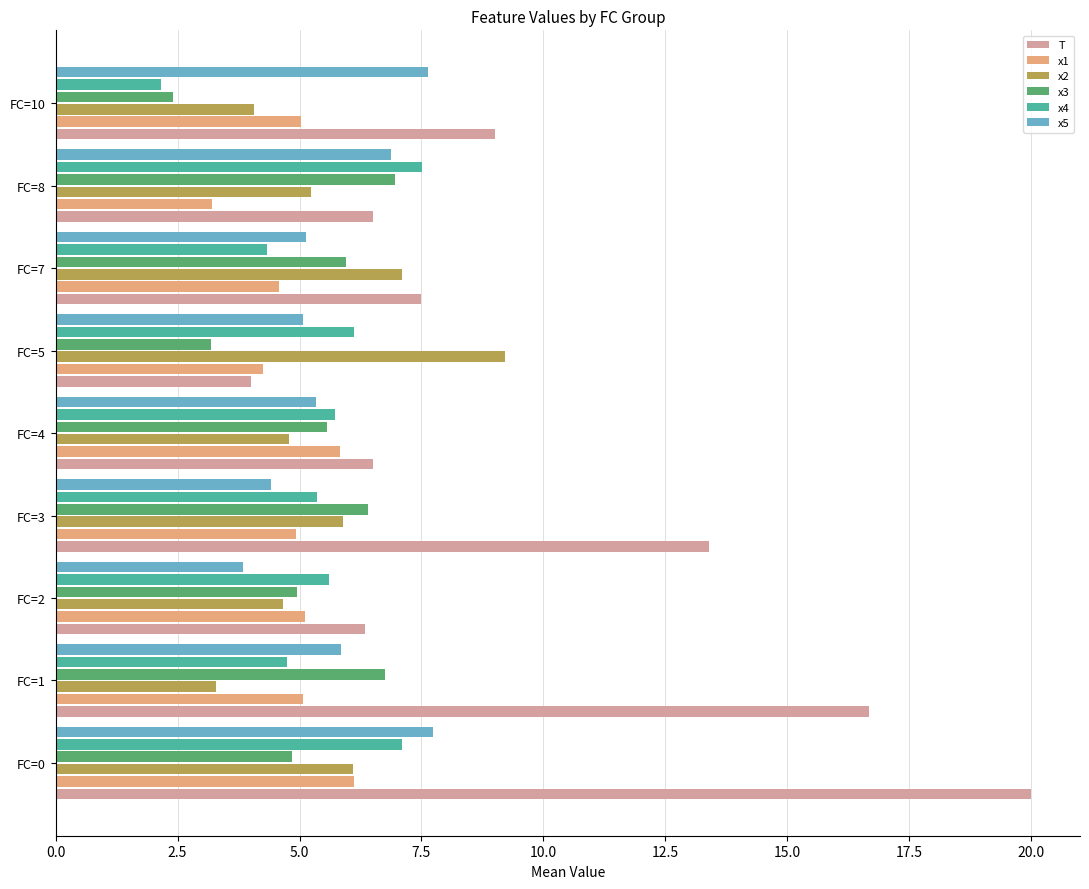

Rank the series by their maximum value, from lowest to highest.

x1, x3, x4, x5, x2, T